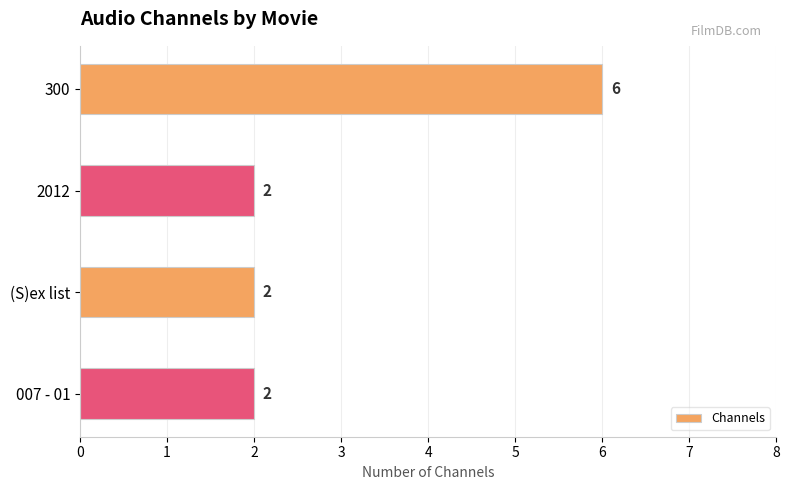

Count the values in the range 2 to 6.

4